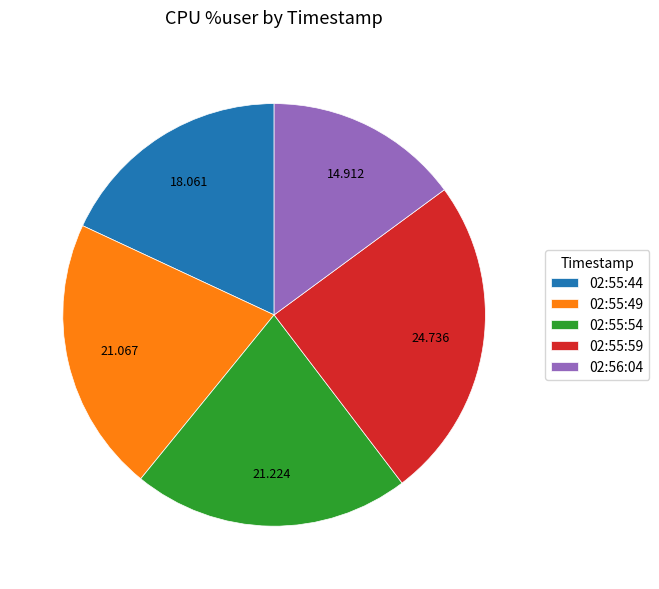

Is there a majority slice in this chart?

No